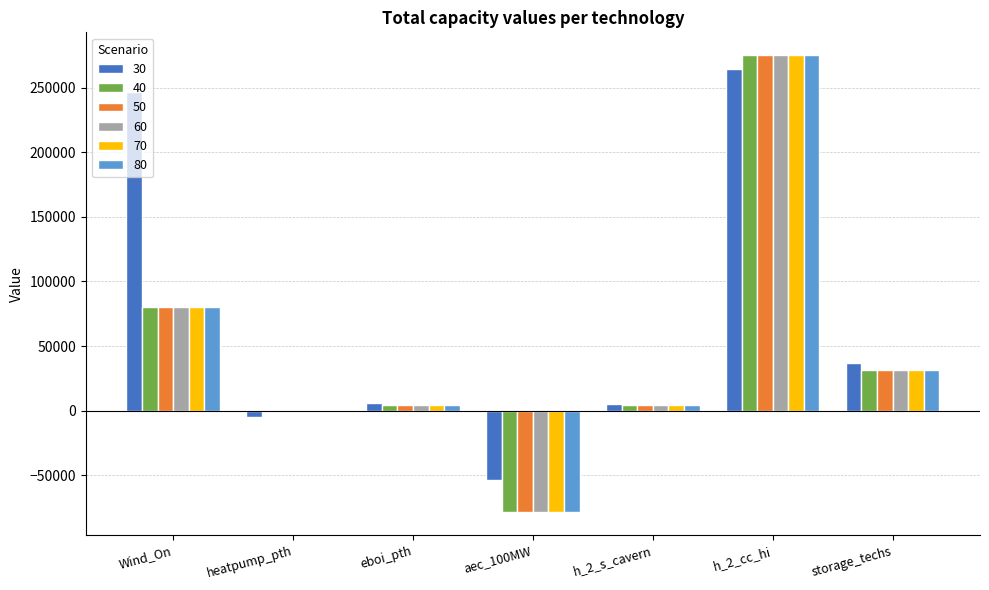

At which label does 40 reach its peak?

h_2_cc_hi